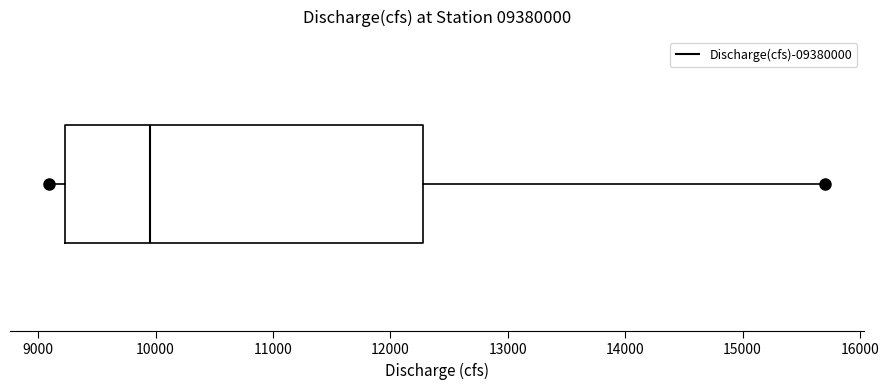

Where does the right whisker of the box end on the x-axis? The values are not printed on the chart, so give them approximately, as read against the axis.

15700